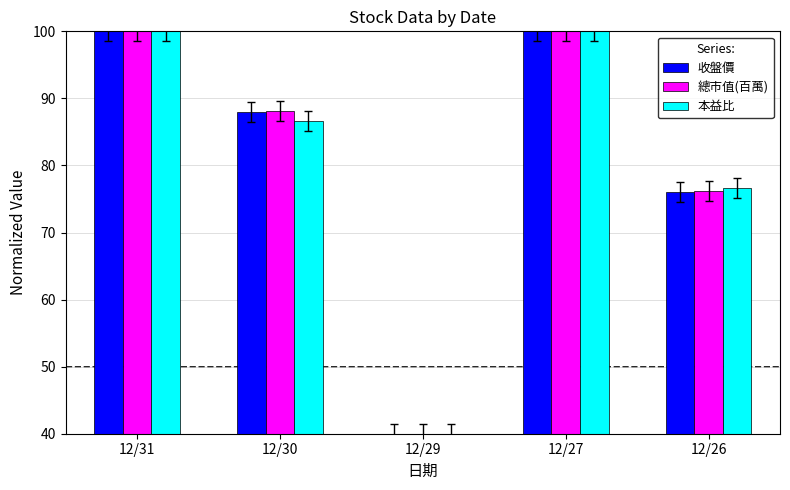

How many data points in 收盤價 are above 87?

3